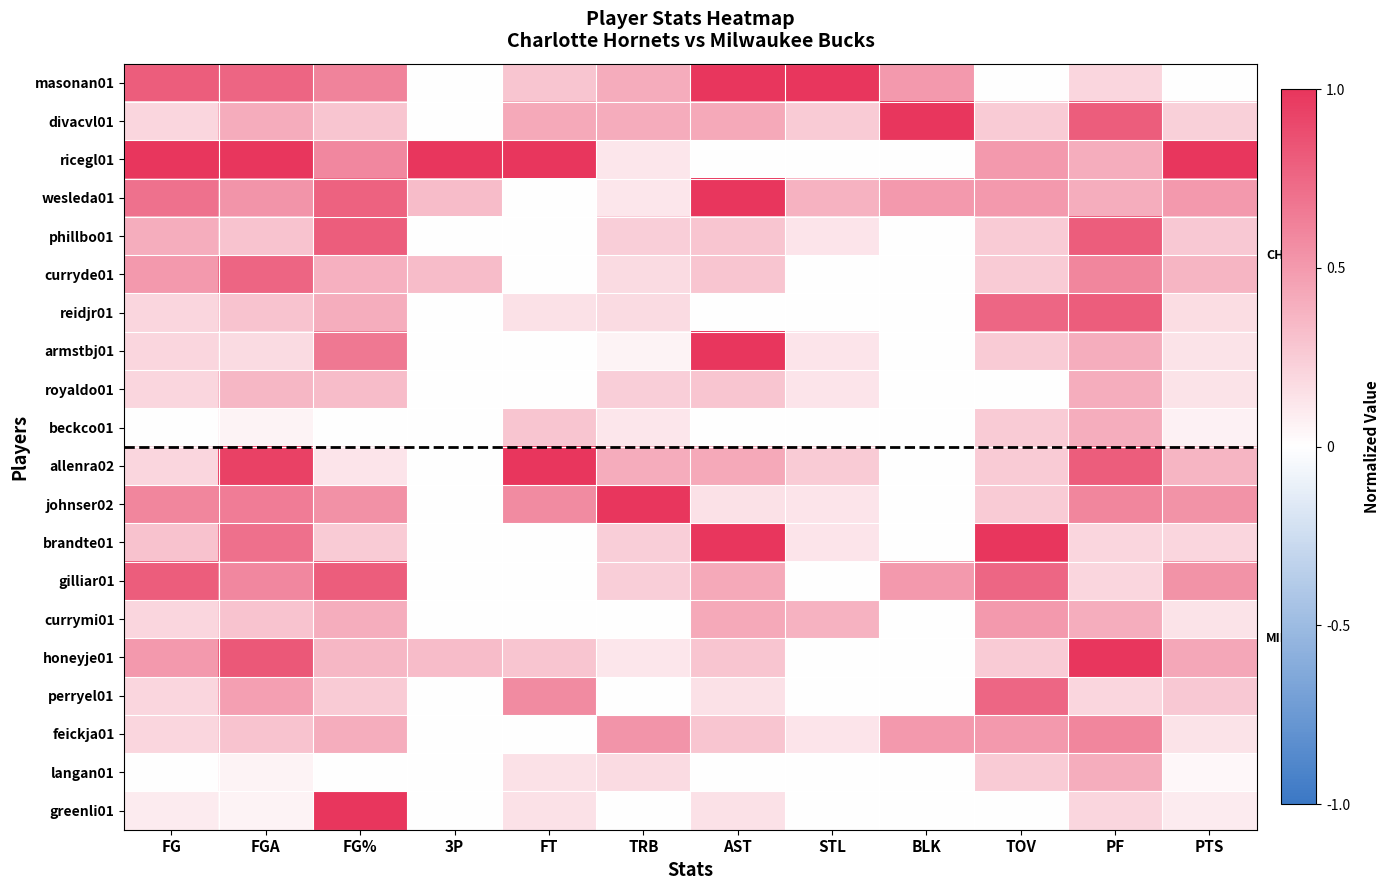

At which category is the sum across all series the highest?

PF